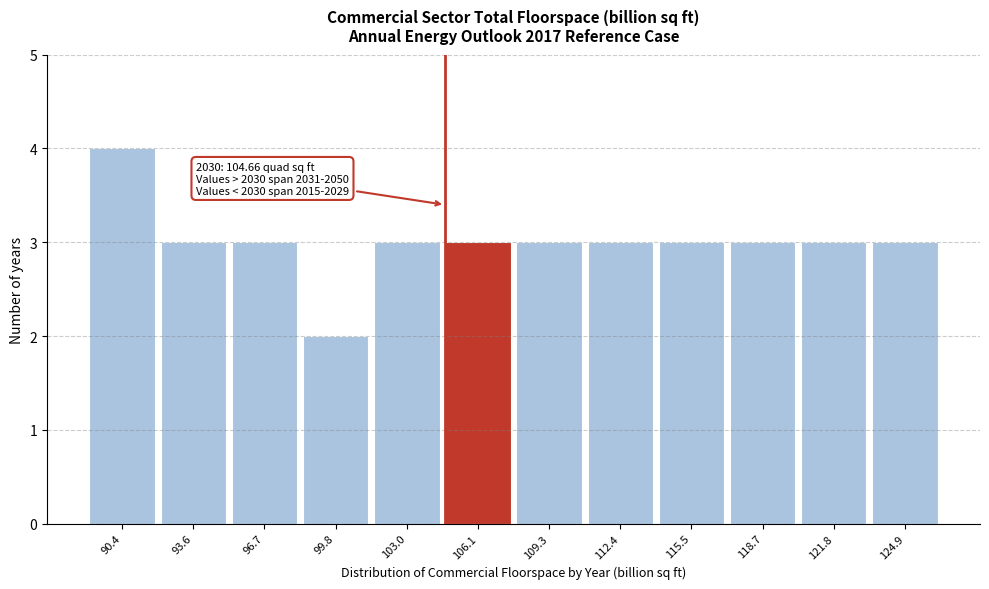

Which range on the x-axis has the tallest bar?

89.0 to 92.0